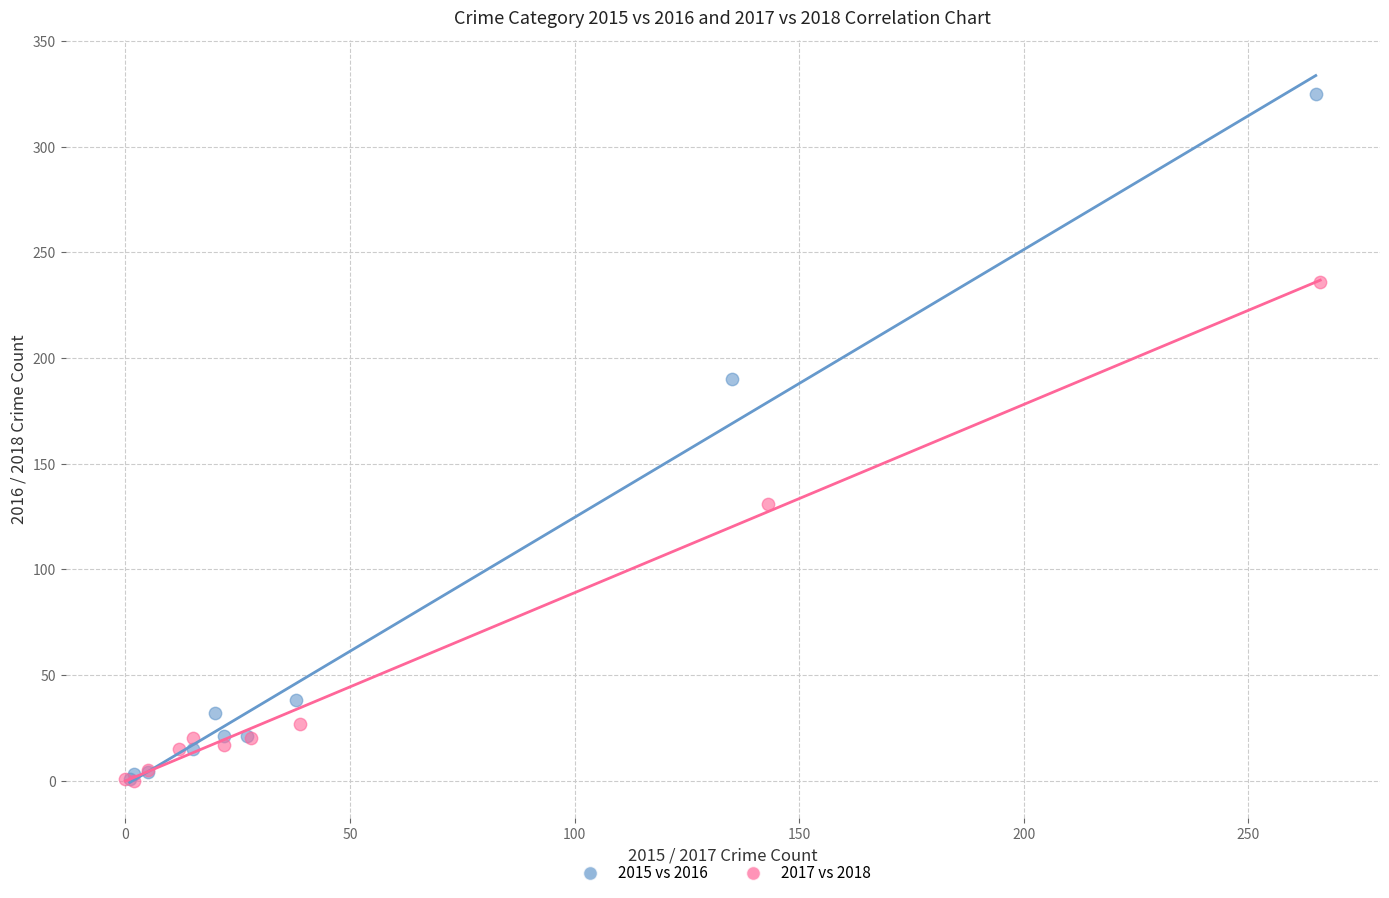

What are all the series names shown in the legend?

2015 vs 2016, 2017 vs 2018